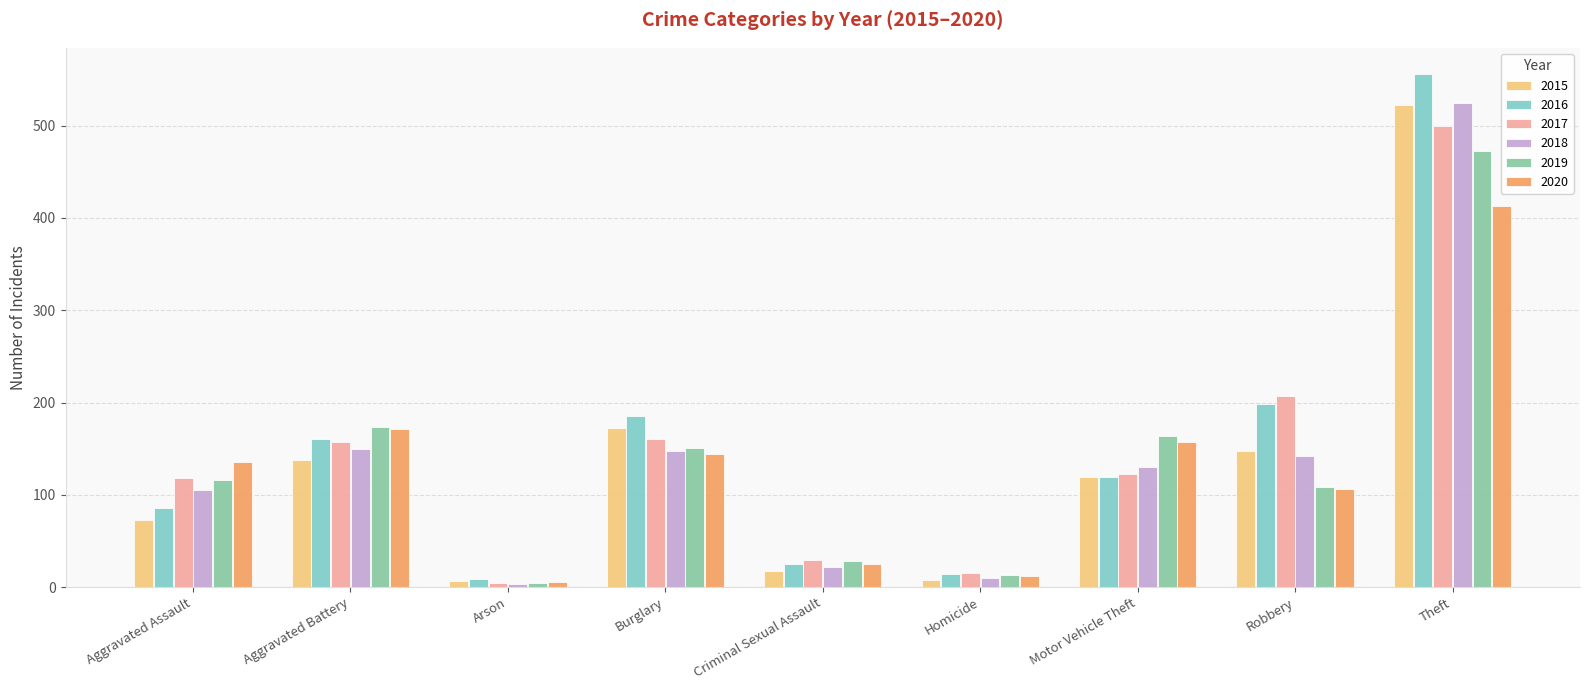

What is the difference between the 2016 values at Theft and Aggravated Assault?

470